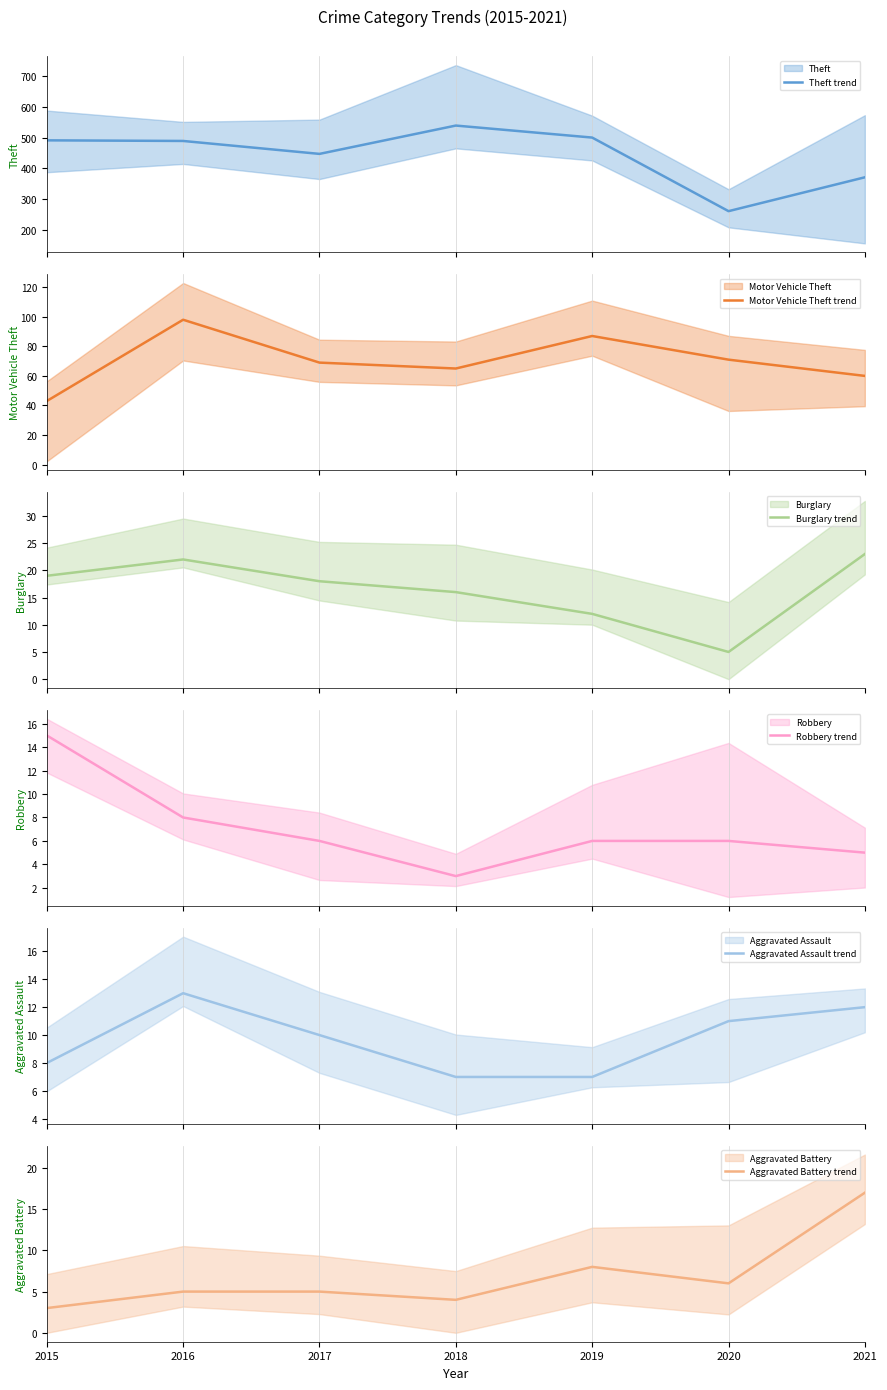

What is the highest value of the Motor Vehicle Theft (mean) series?

98